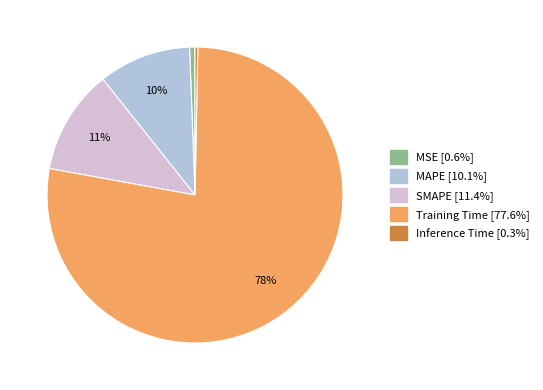

Is there a majority slice in this chart?

Yes